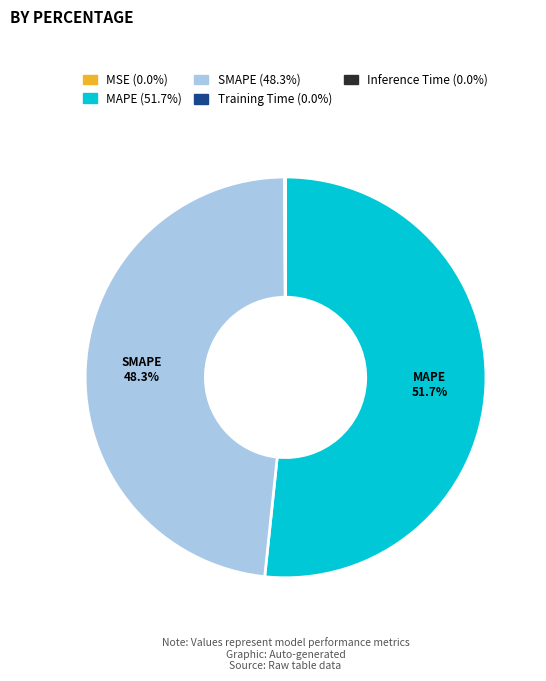

True or false: SMAPE accounts for 38% of the total.

False